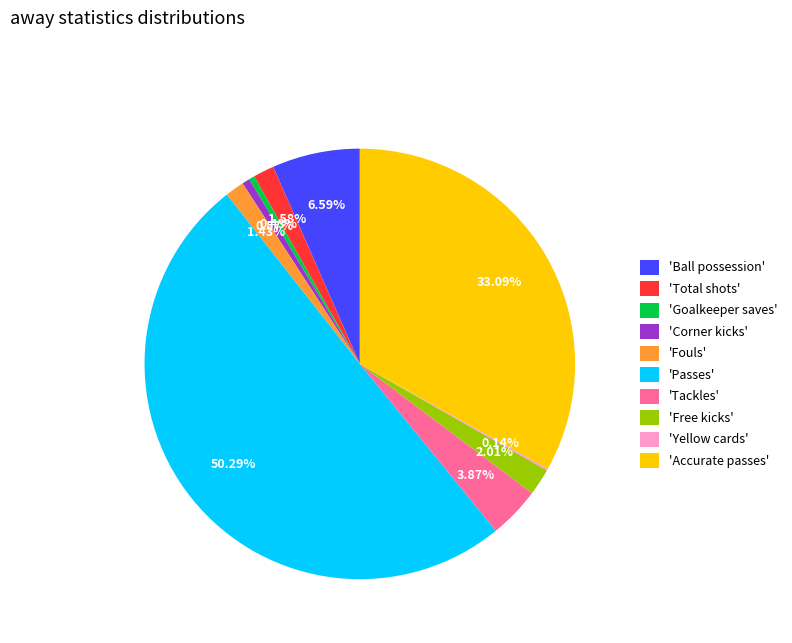

Which category accounts for the majority?

'Passes'